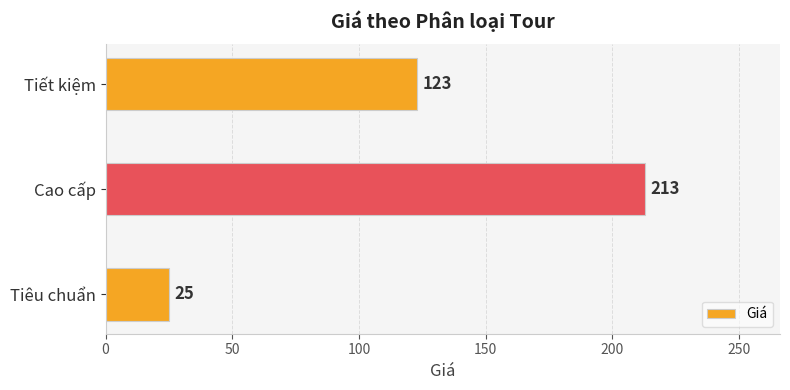

Between Tiết kiệm and Tiêu chuẩn, which is larger?

Tiết kiệm